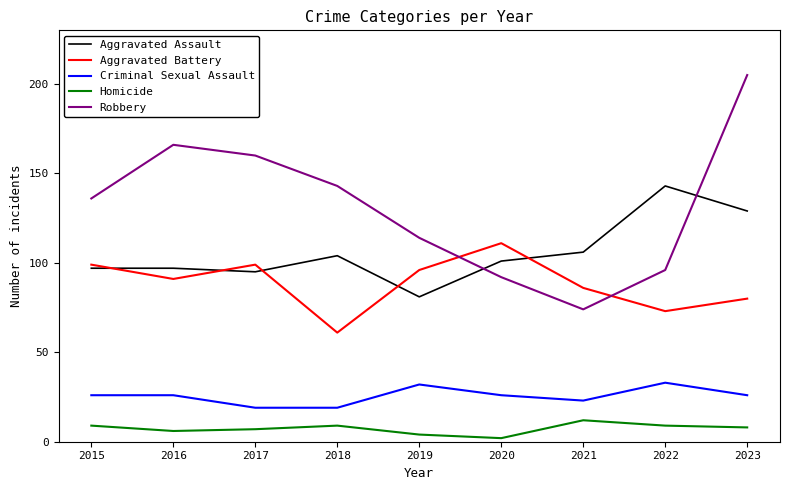

What is the maximum value shown in the chart?

205